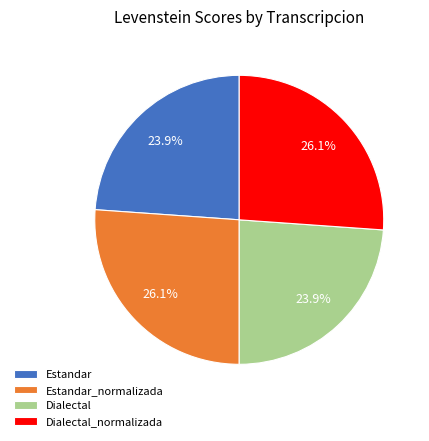

Does Estandar account for over 50% of the chart?

No